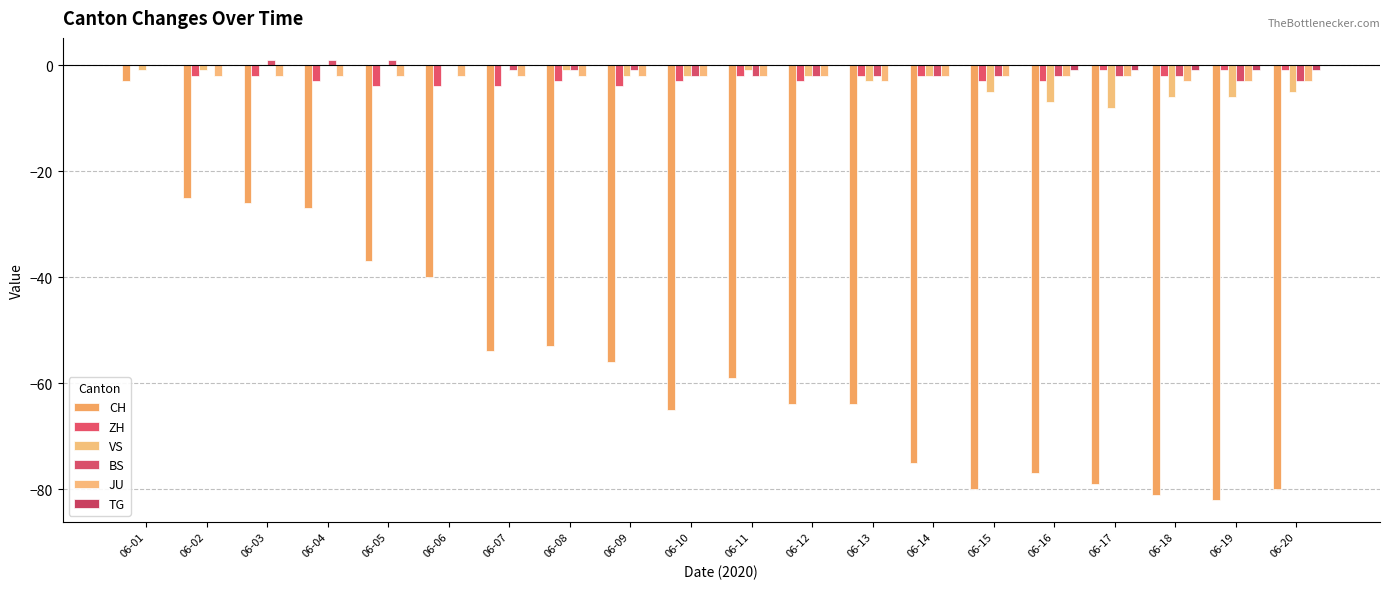

How many groups of bars are there?

20